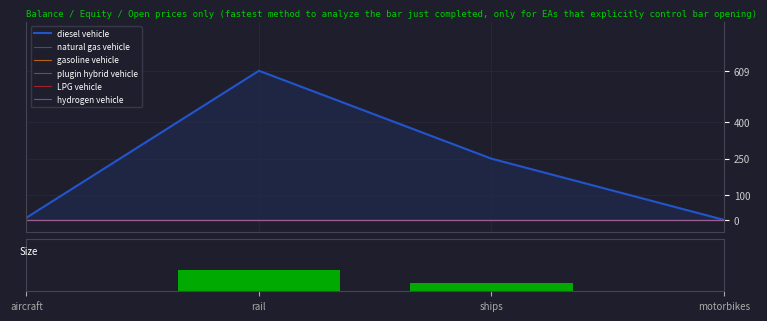

What is the label of the 4th bar from the left?

motorbikes